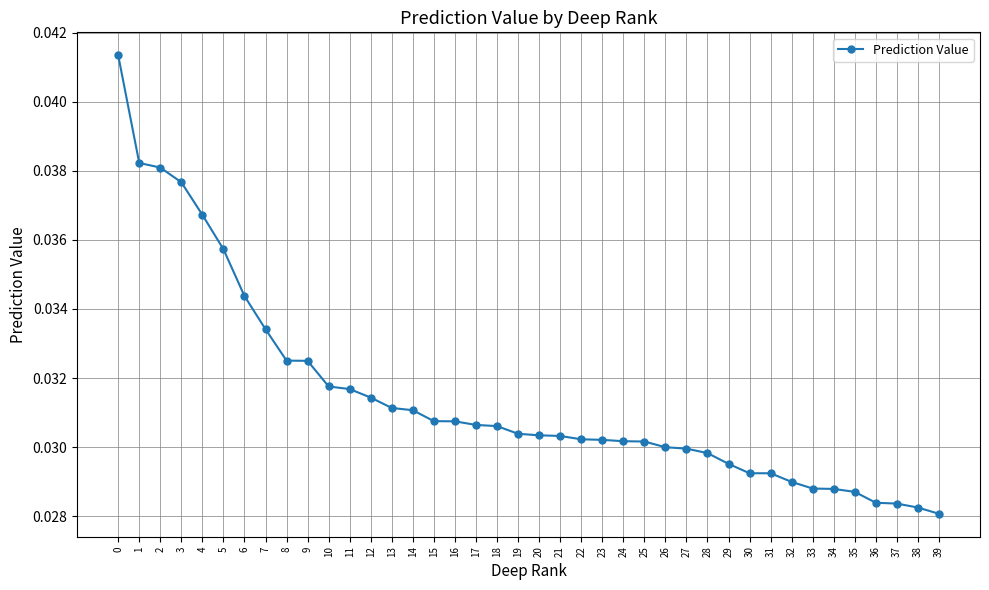

How many values are between 0 and 1?

40